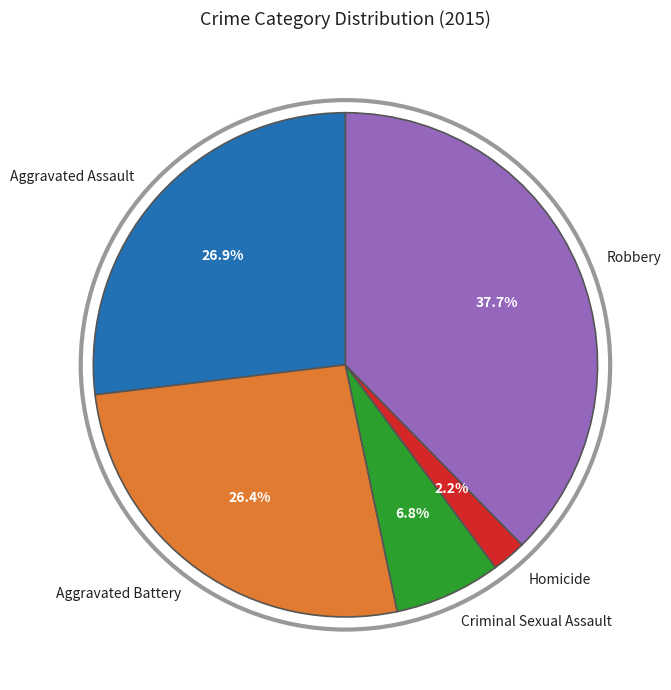

What percentage is the Homicide slice, to the nearest percent?

2%